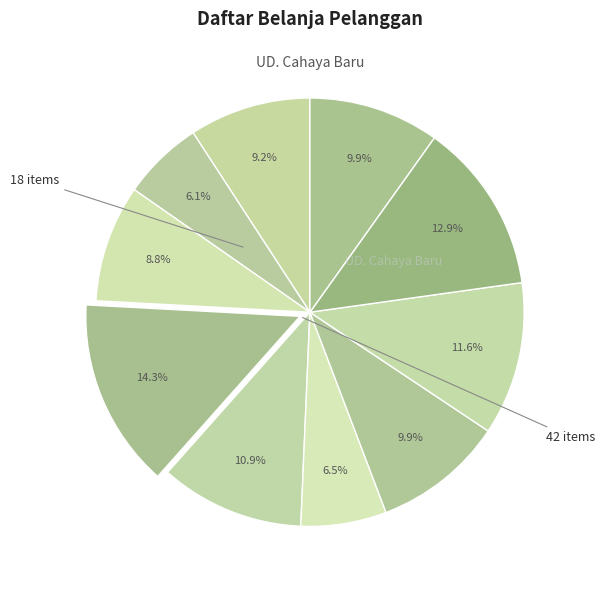

How many slices are in this pie chart?

10